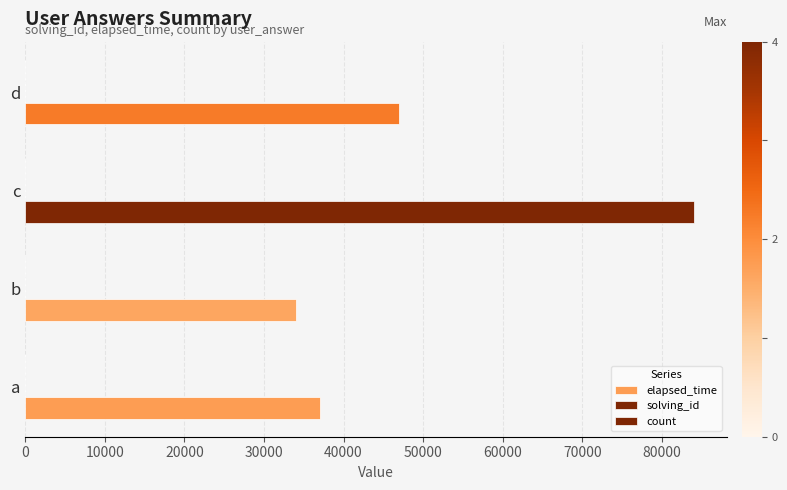

How many data points does each series have?

4